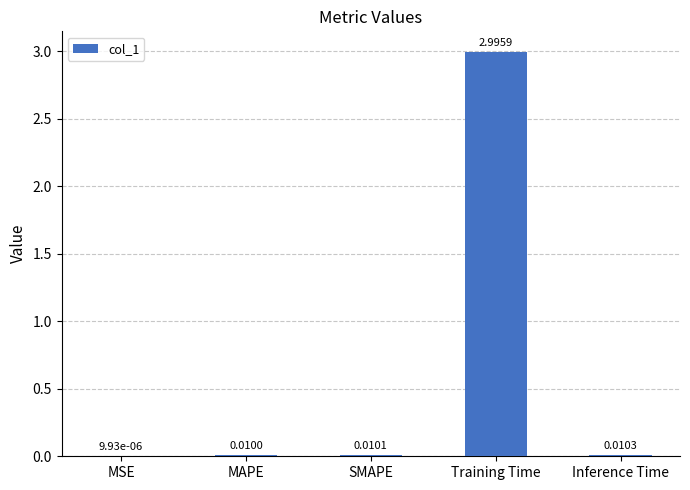

At which category does the chart reach its peak across all series?

Training Time